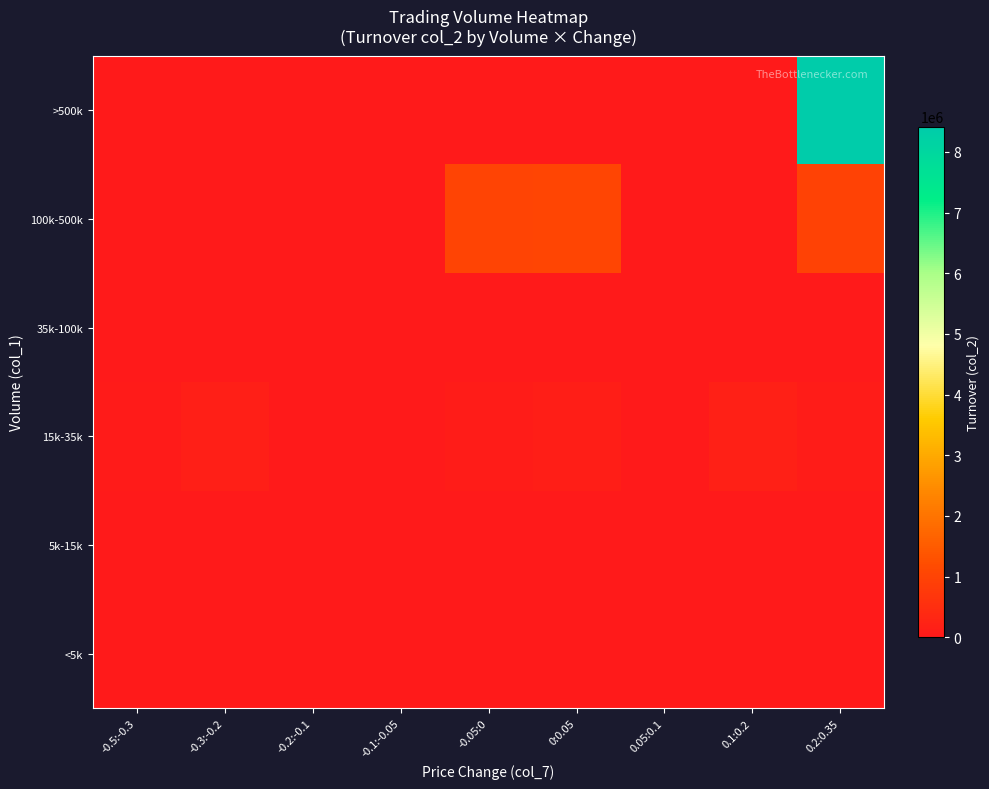

What is the total value across all series at -0.3:-0.2?

132550